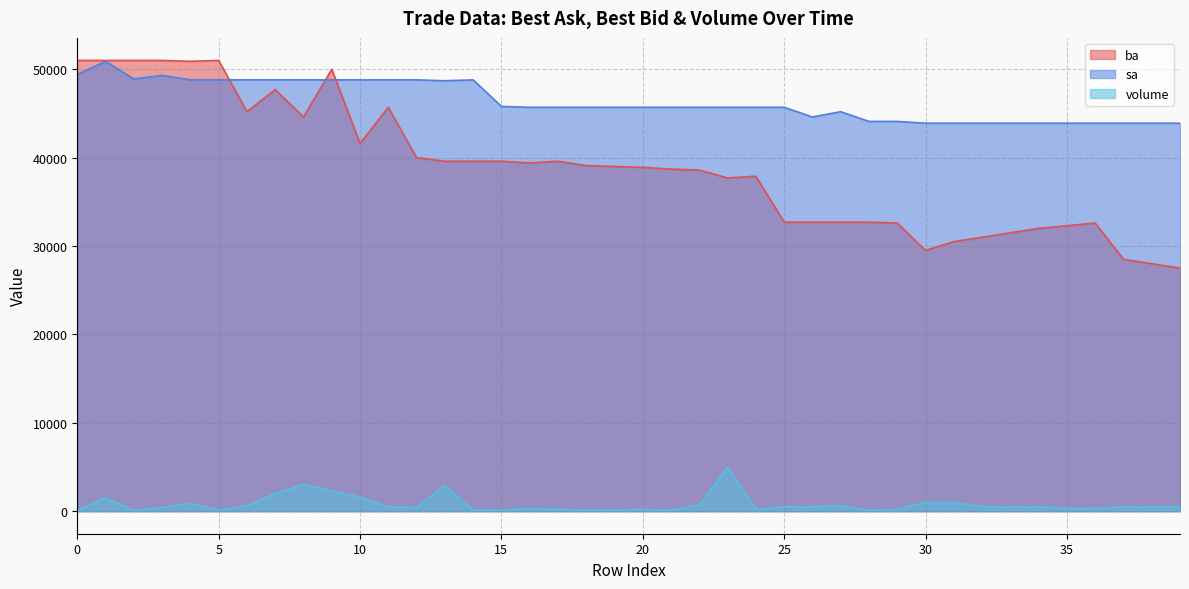

What is the difference between the ba values at 24 and 38?

9900